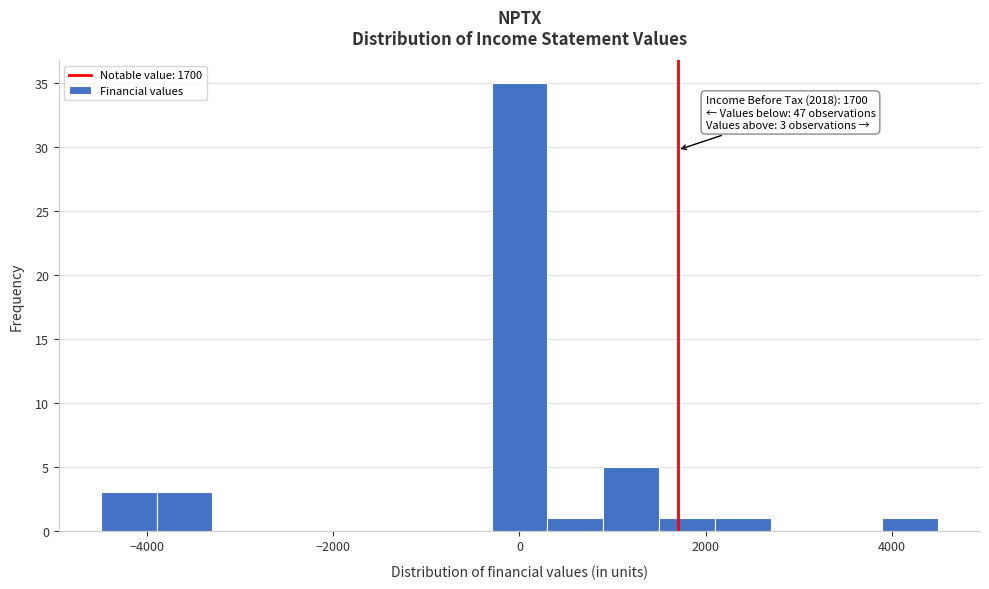

Read against the x-axis, roughly where is the centre of the tallest bar?

0